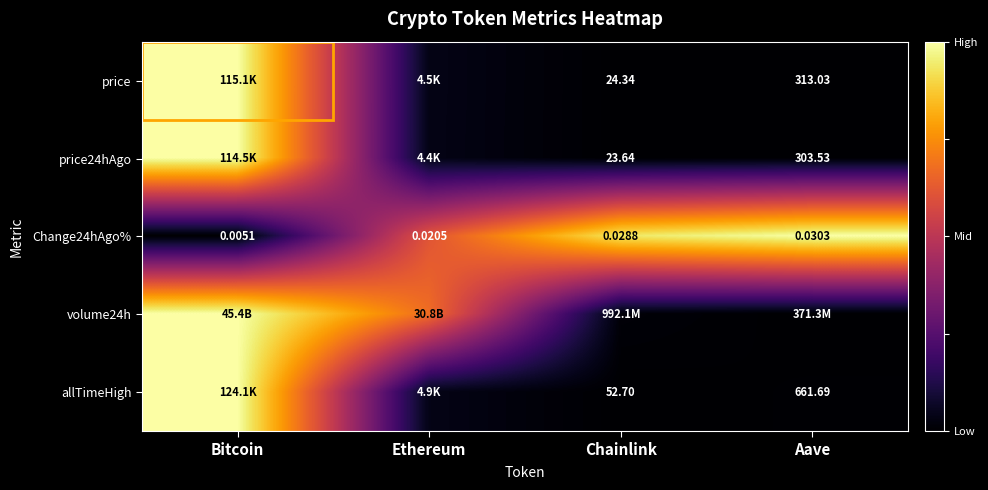

At which label is Change24hAgo% closest to 0?

Bitcoin